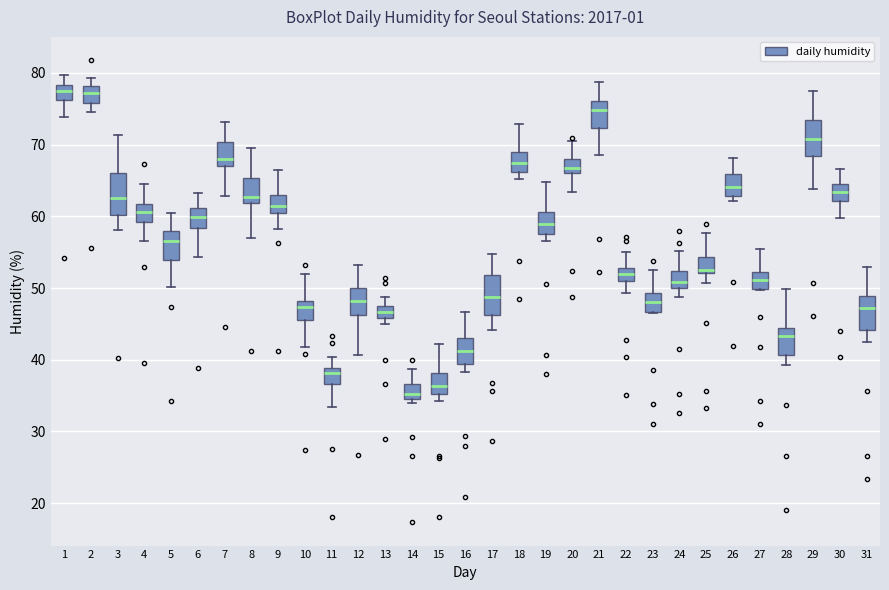

Where does the lower whisker of the box at x = 7 end on the y-axis? The values are not printed on the chart, so give them approximately, as read against the axis.

63